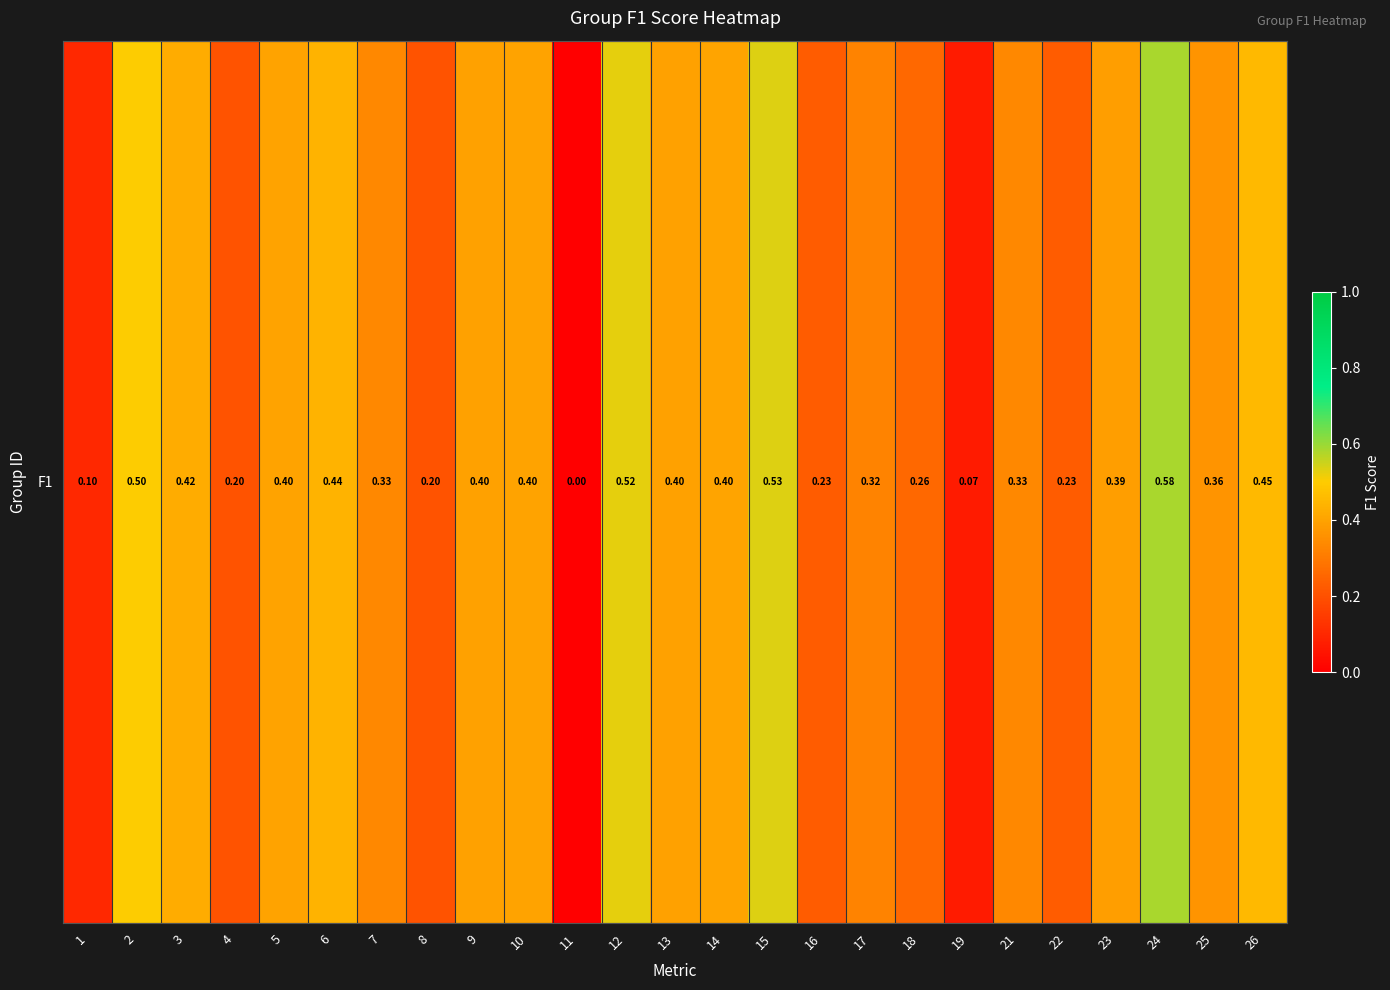

Reading left to right, list all the values displayed in this chart.

1=0.1	2=0.5	3=0.4	4=0.2	5=0.4	6=0.4	7=0.3	8=0.2	9=0.4	10=0.4	11=0.0	12=0.5	13=0.4	14=0.4	15=0.5	16=0.2	17=0.3	18=0.3	19=0.1	21=0.3	22=0.2	23=0.4	24=0.6	25=0.4	26=0.5